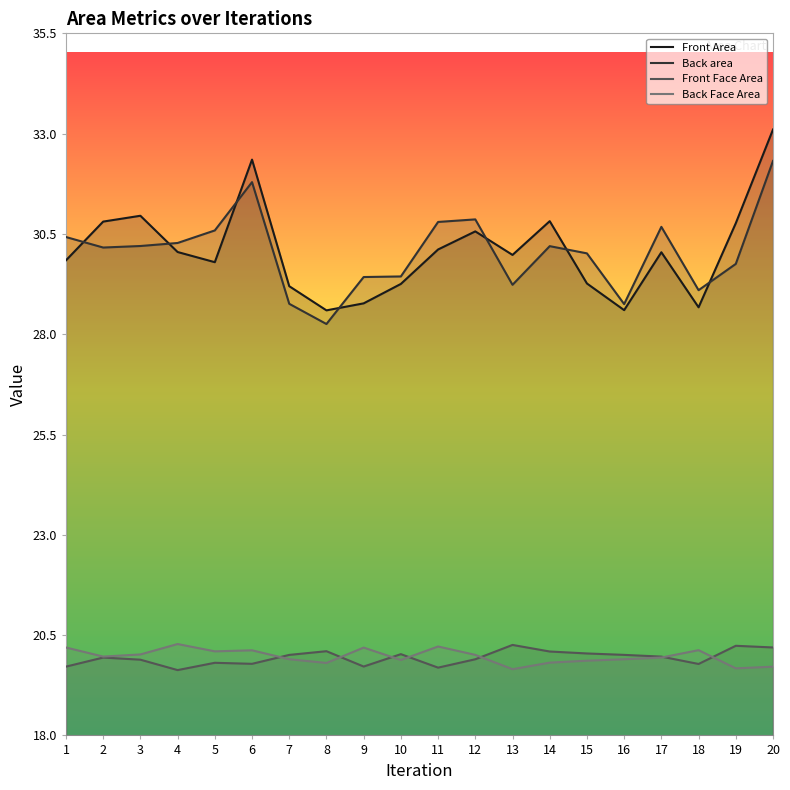

Which category has the lowest value in the Back Face Area series?

13